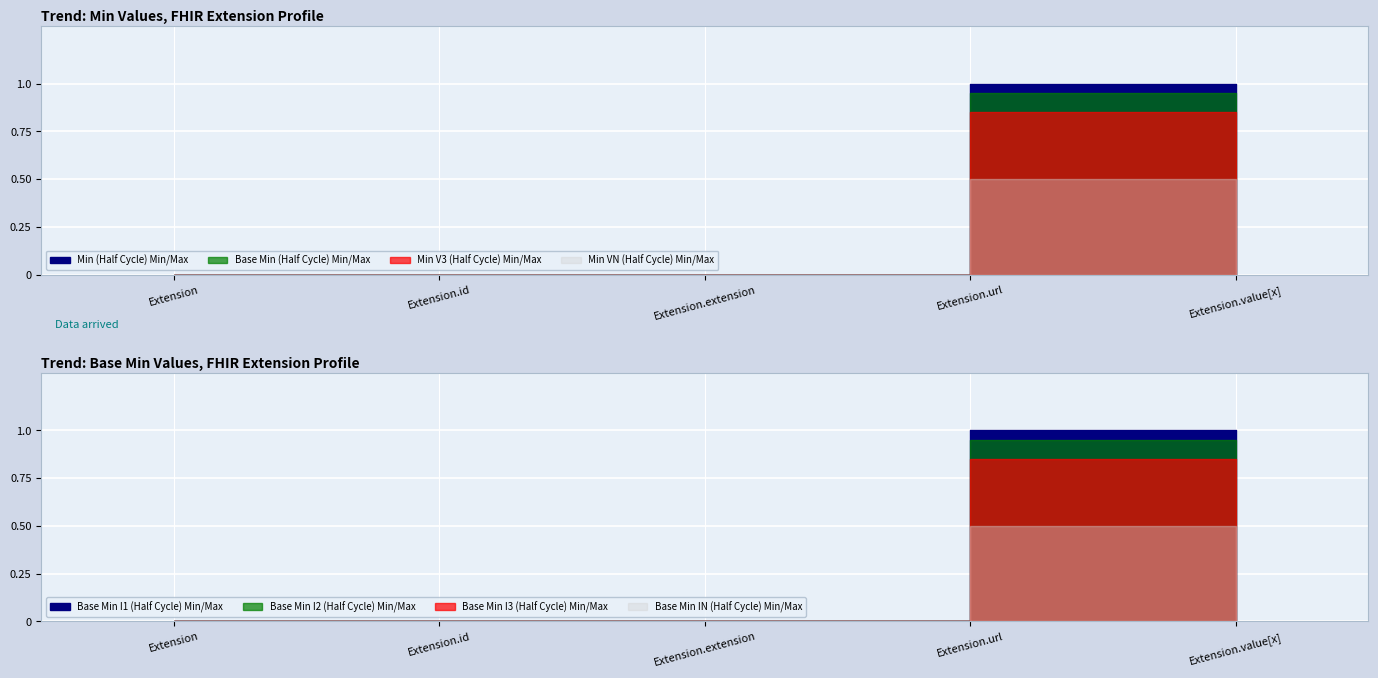

Which has a higher value, Extension or Extension.value[x]?

Extension